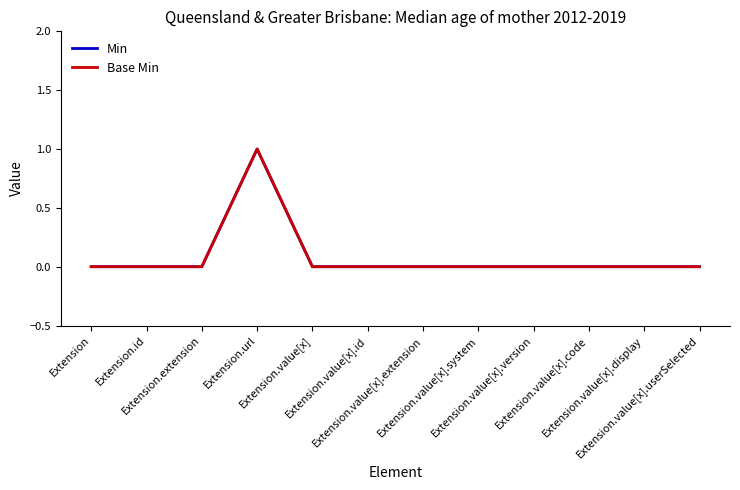

Which series changed the most between Extension.id and Extension.value[x].display?

Min